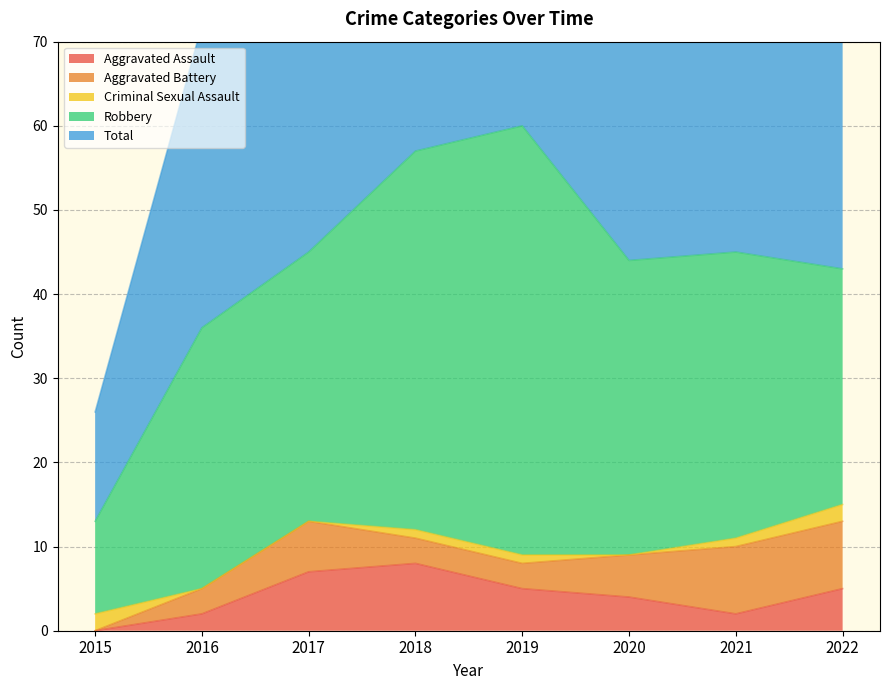

At which category does Total reach its first local valley?

2020